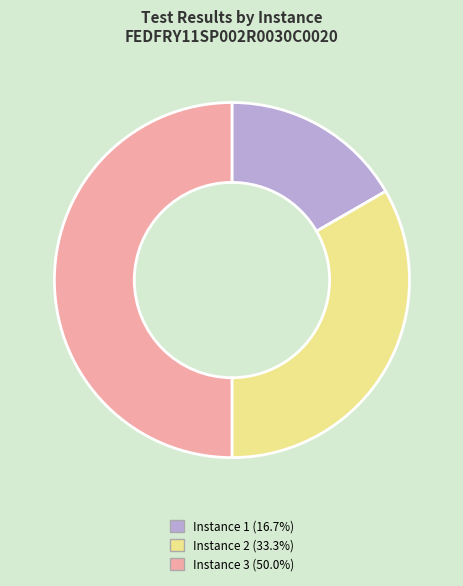

Approximately how many times larger is the value at Instance 2 compared to Instance 1?

2.0